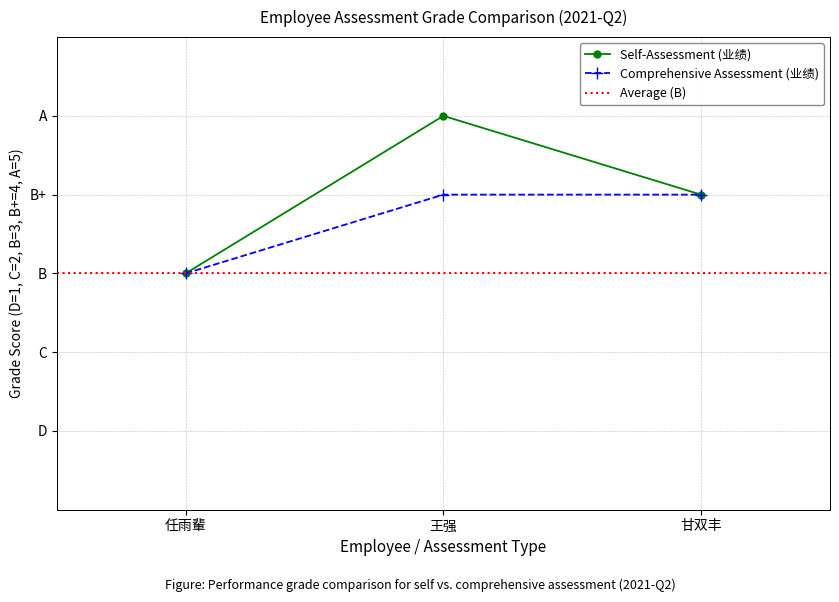

True or false: Self-Assessment Score has more than 2 points higher than both neighbors.

False